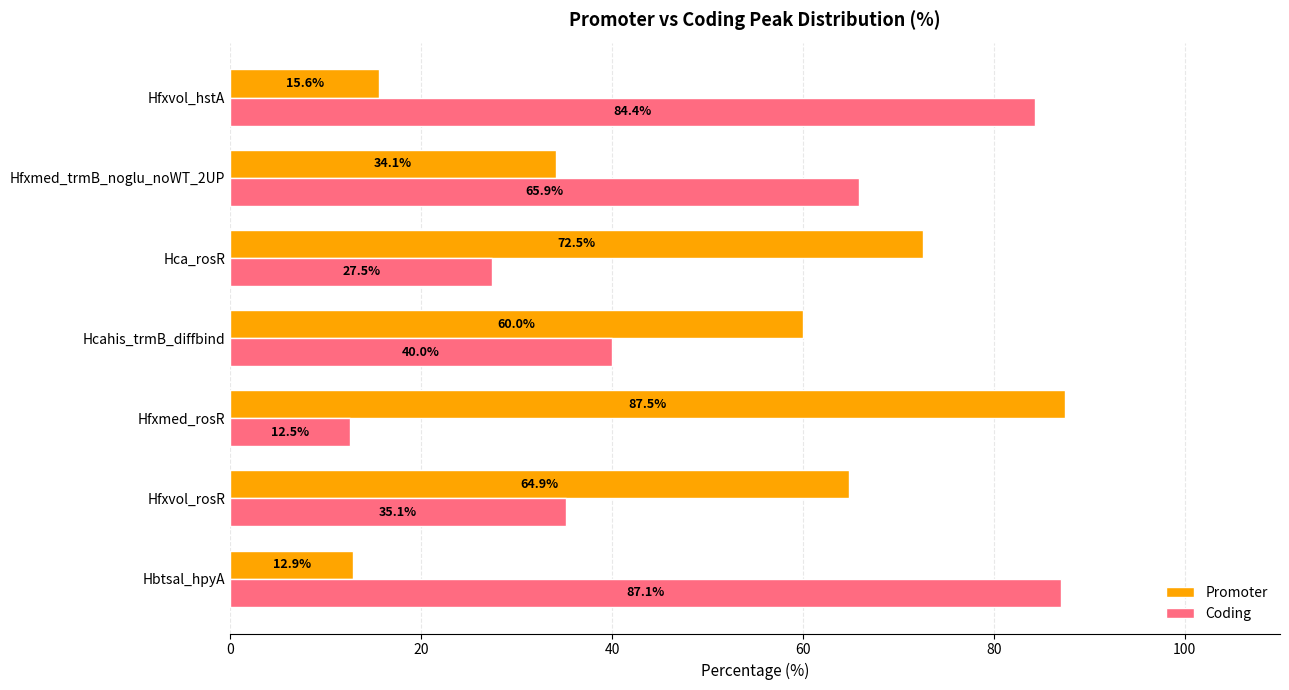

What is the lowest value of the Coding series?

12.5